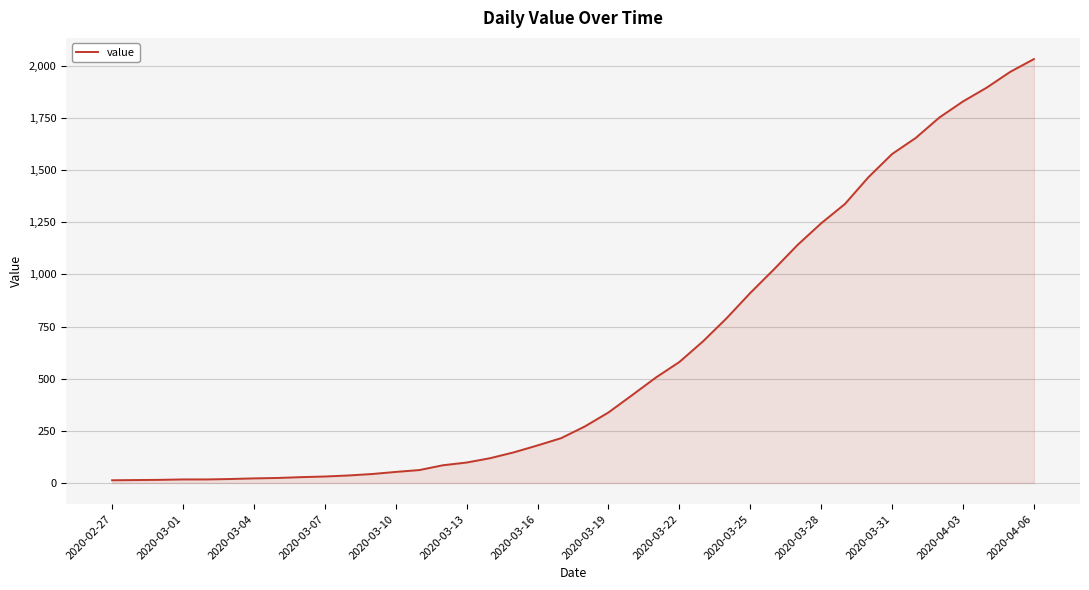

What is the sum of all values?

24656